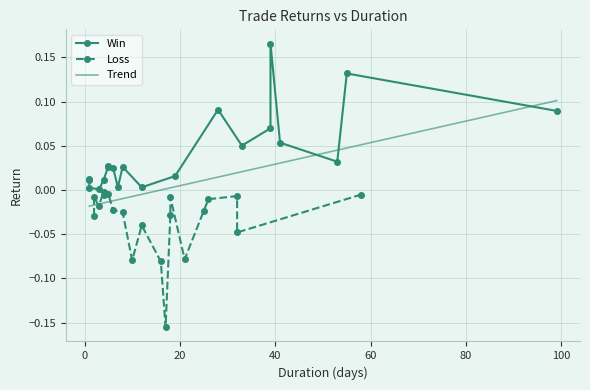

Is this an area chart (filled region under the line)?

No